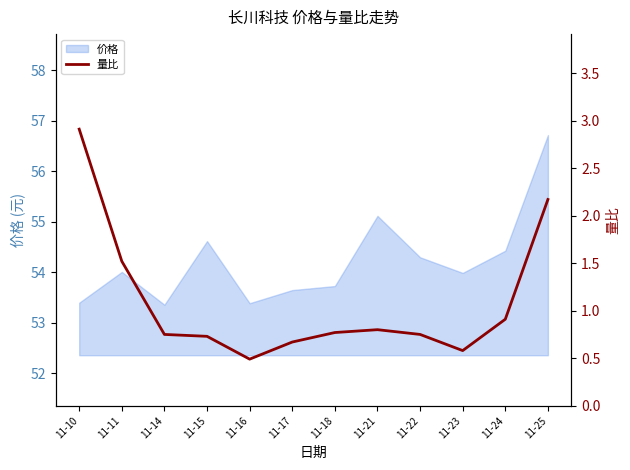

What is the difference between the maximum and minimum values?

2.4